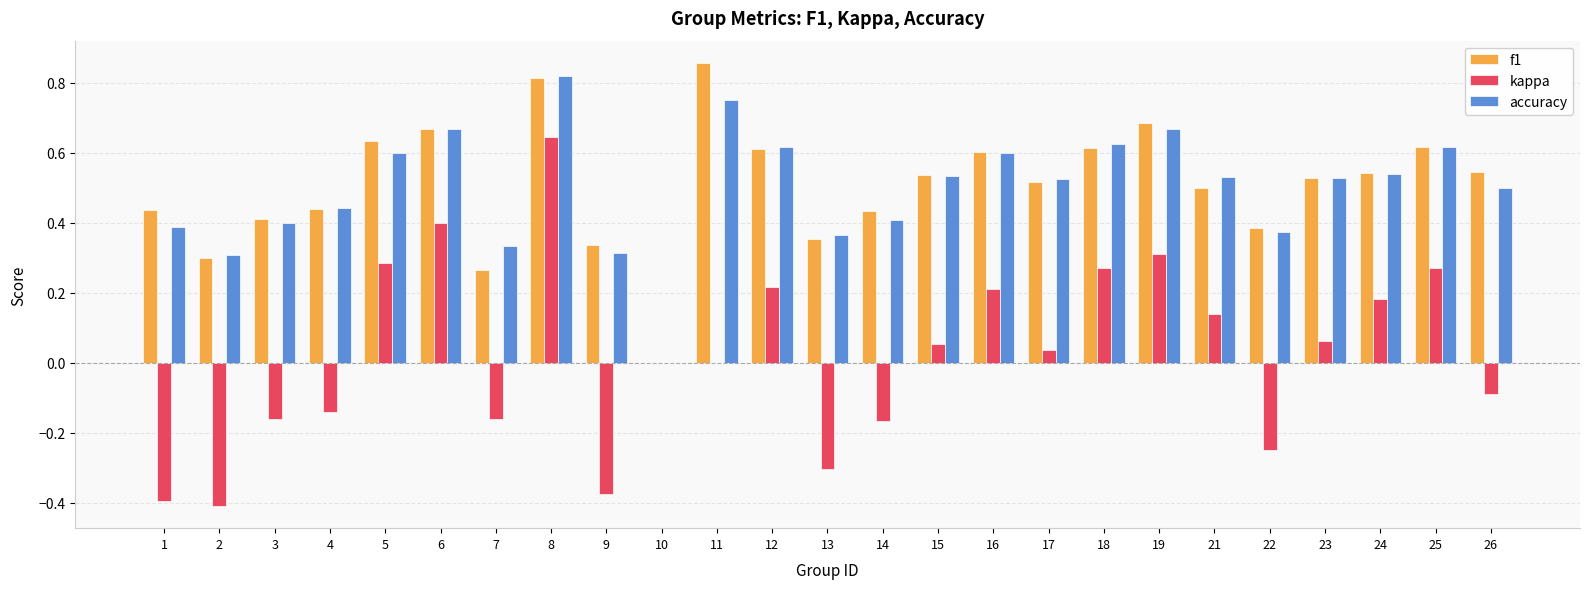

Is it true that accuracy equals 0.3 at 18?

False